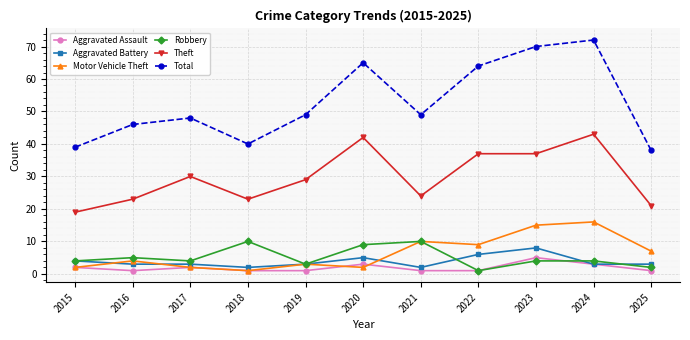

What is the average value of the Robbery series?

5